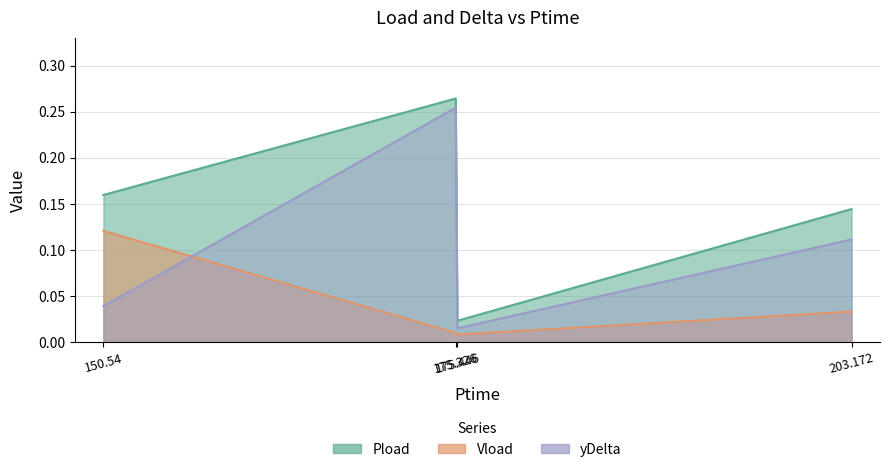

Which label corresponds to the smallest value in the chart?

175.446